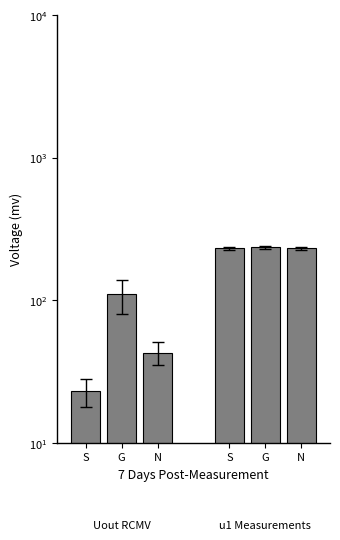

What is the difference between the maximum and second lowest values in the Uout(mv) series?

67